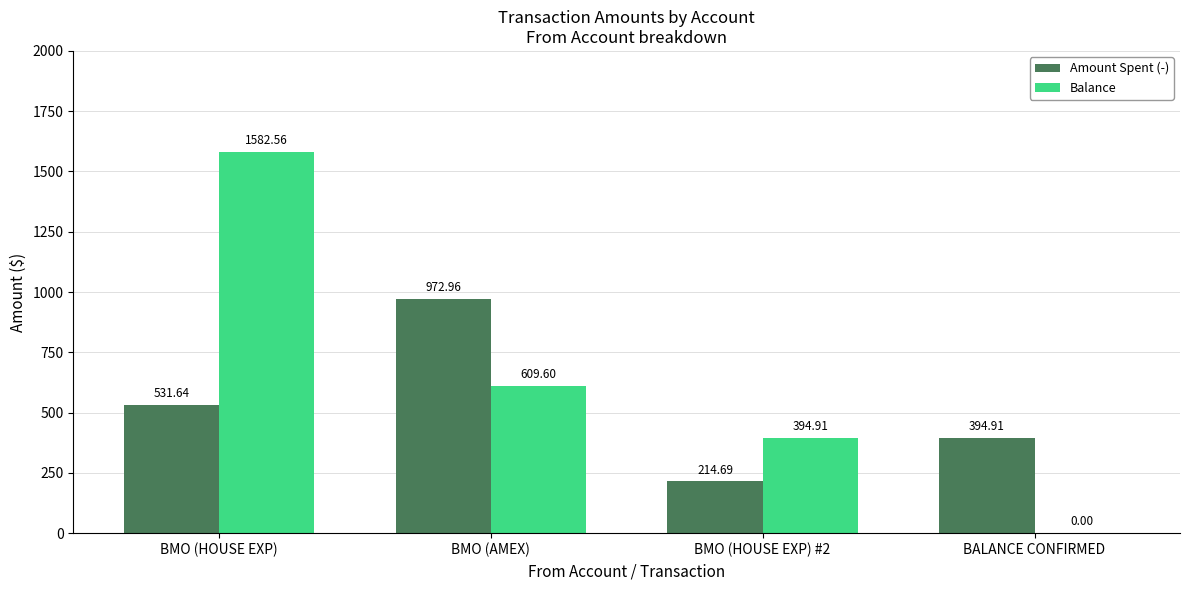

Reading right to left, list all the values displayed in this chart.

Amount Spent (-): 394.9	214.7	973.0	531.6
Balance: 0.0	394.9	609.6	1582.6